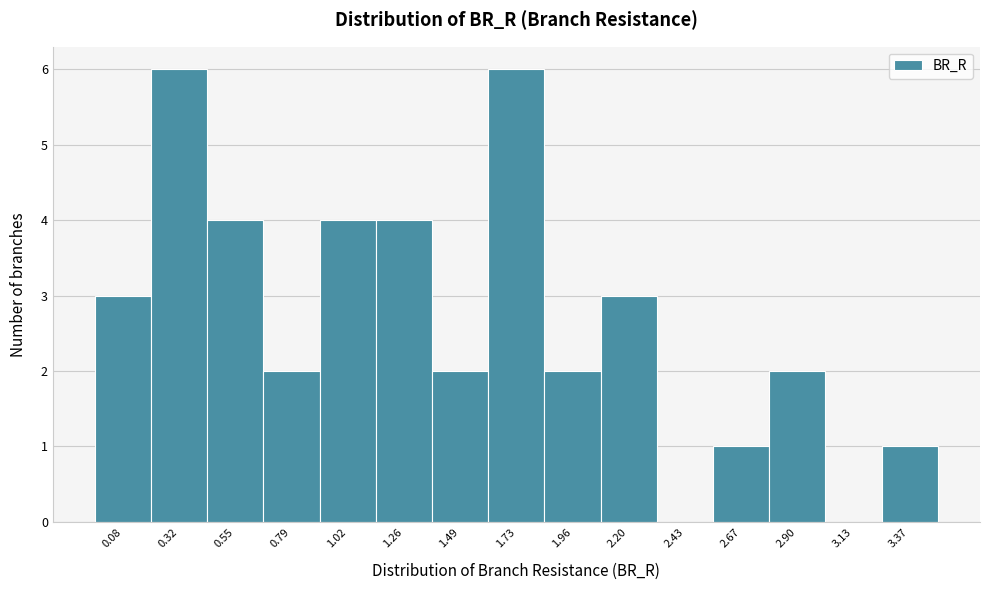

Reading left to right, transcribe all the data shown in this chart.

0.08=3	0.32=6	0.55=4	0.79=2	1.02=4	1.26=4	1.49=2	1.73=6	1.96=2	2.20=3	2.43=0	2.67=1	2.90=2	3.13=0	3.37=1